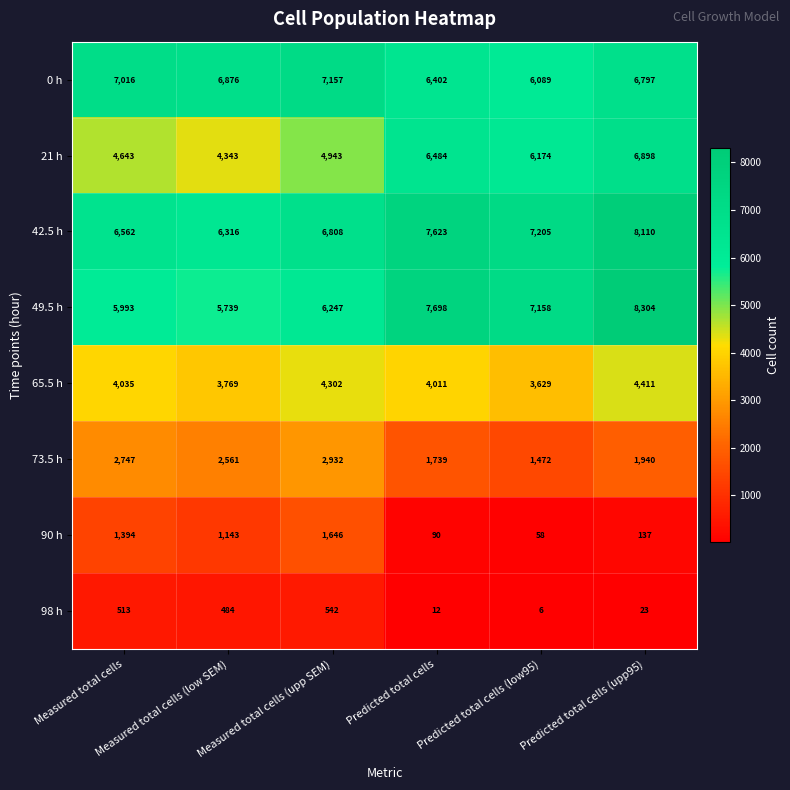

Rank the series by their maximum value, from highest to lowest.

49.5 h, 42.5 h, 0 h, 21 h, 65.5 h, 73.5 h, 90 h, 98 h